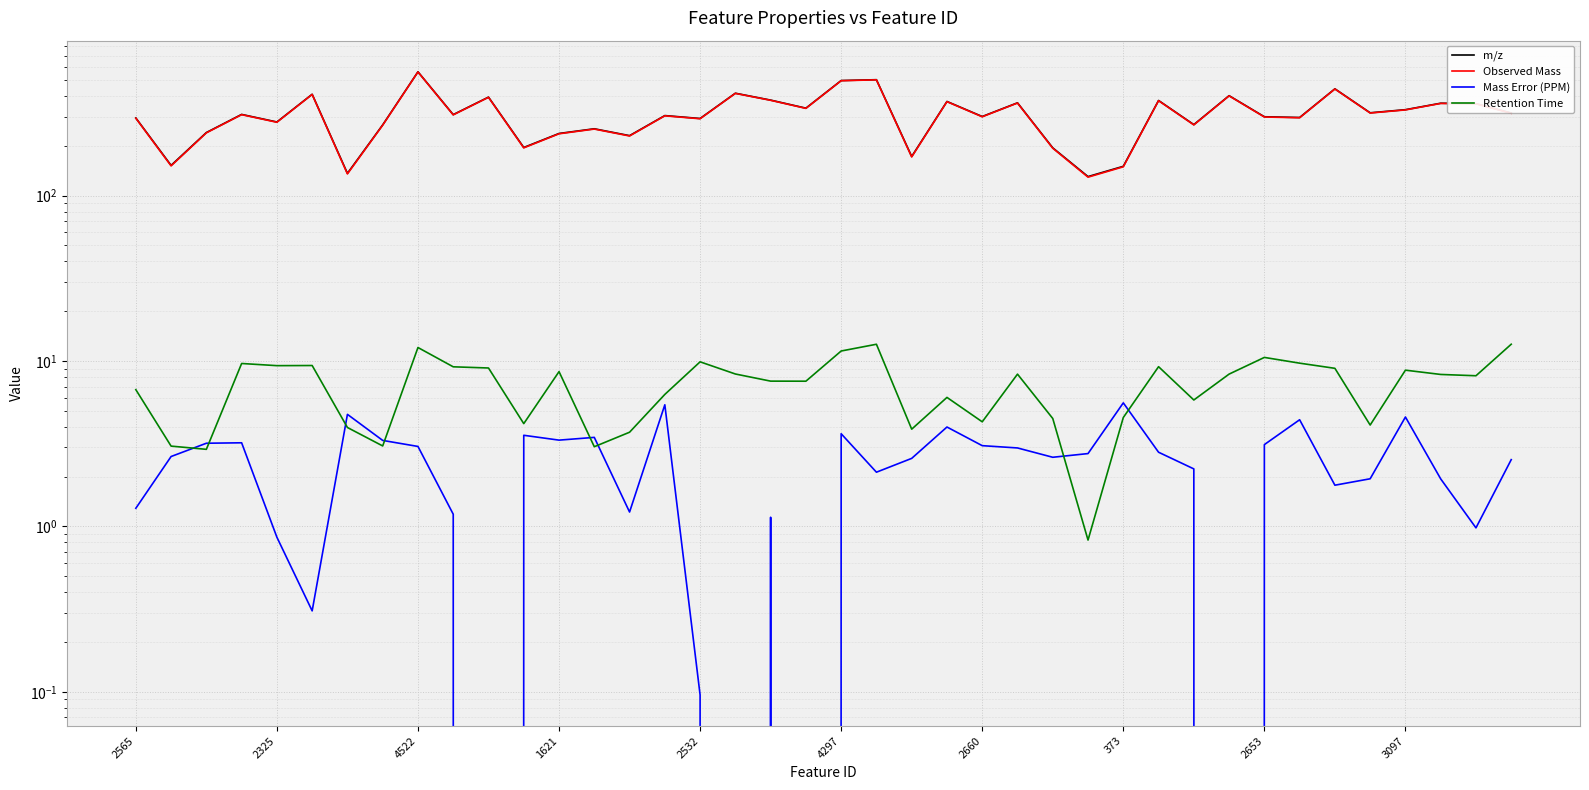

Which series has the largest total across all categories?

m/z